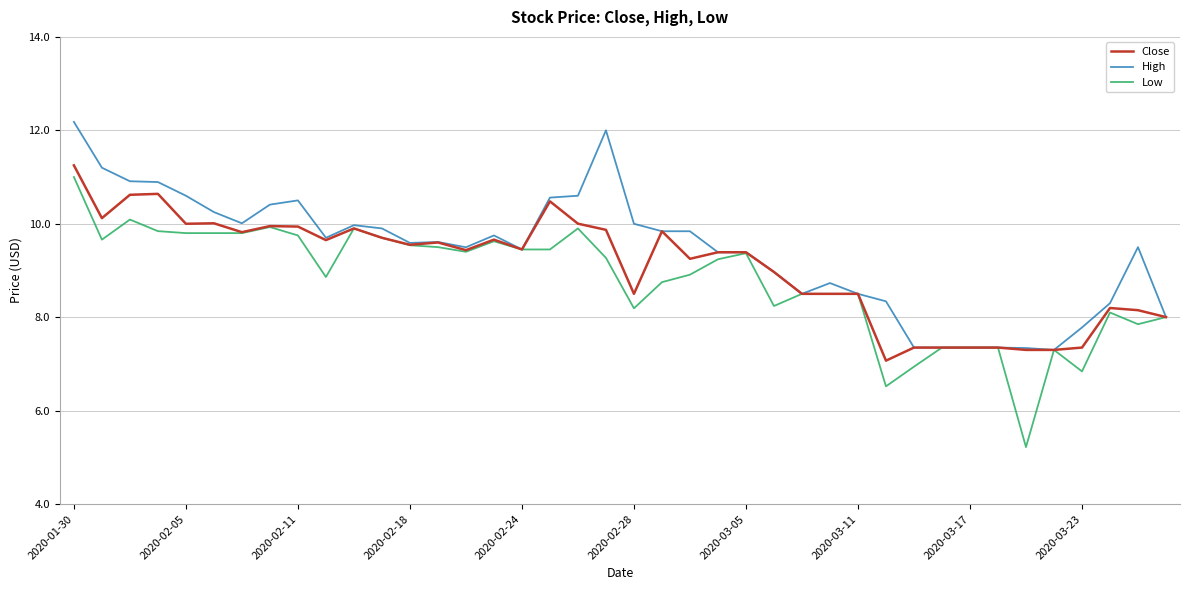

Which series has the largest range (max minus min)?

Low